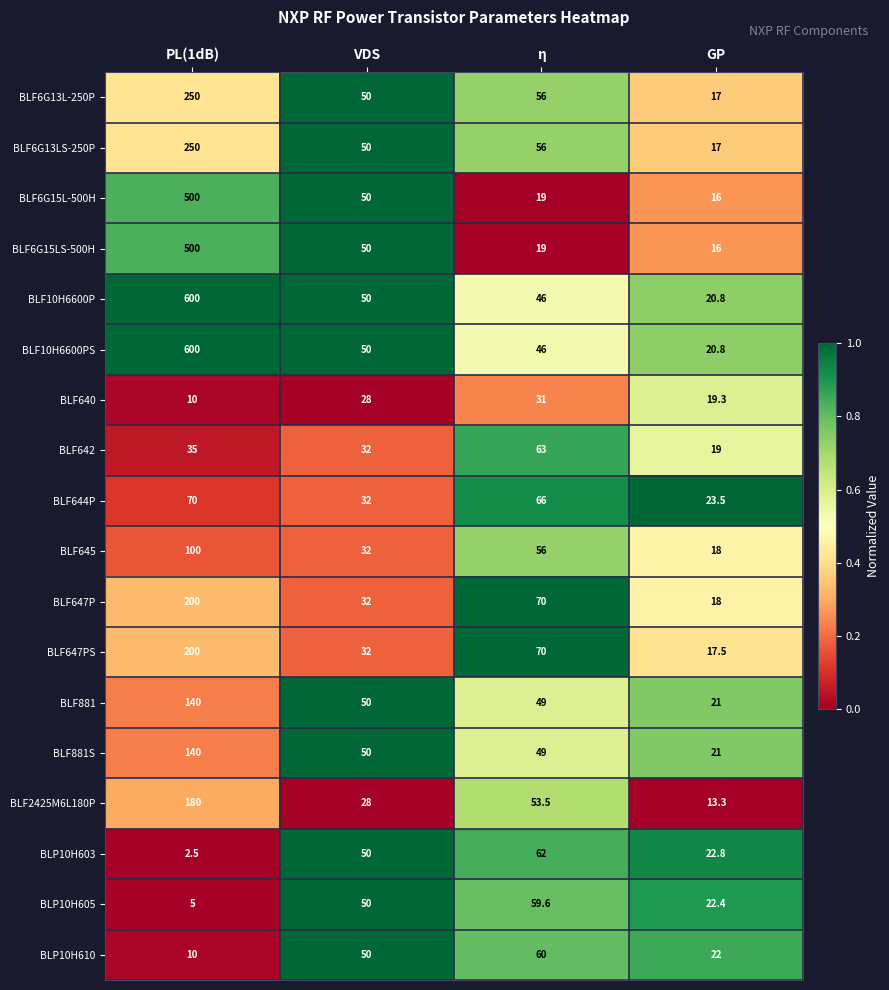

The value of BLF644P at VDS is 19.7. True or false?

False